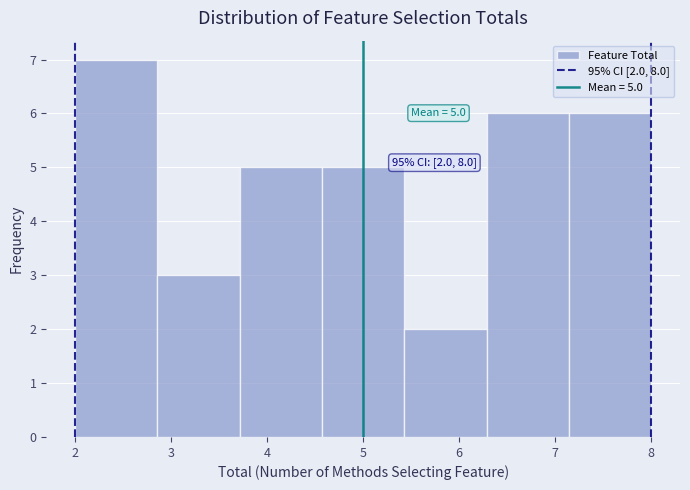

Over which range of the x-axis is the bar tallest?

2.0 to 2.9